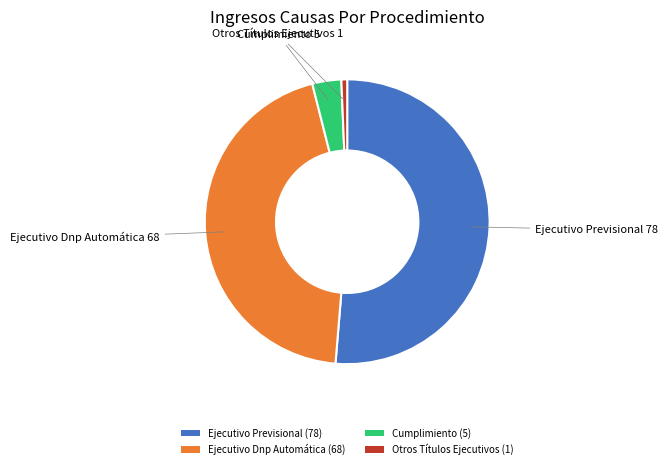

Which category has the smallest portion of the pie?

Otros Títulos Ejecutivos